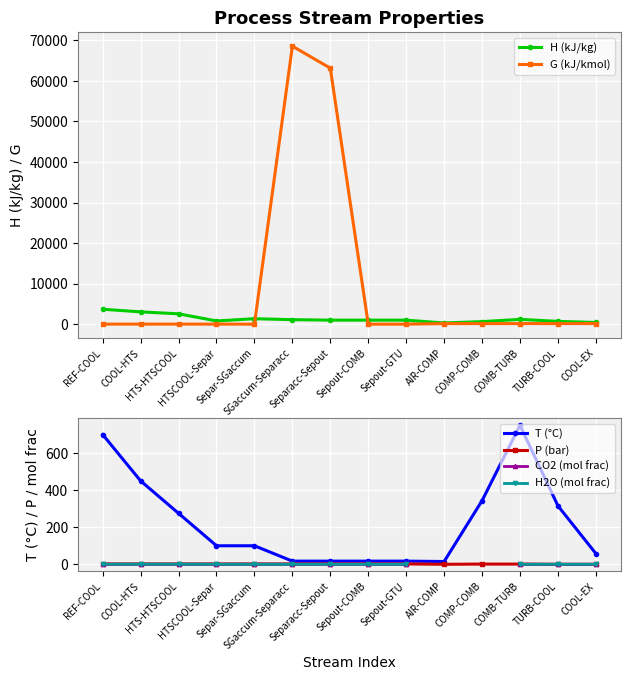

Does the chart display data point markers on the line(s)?

Yes